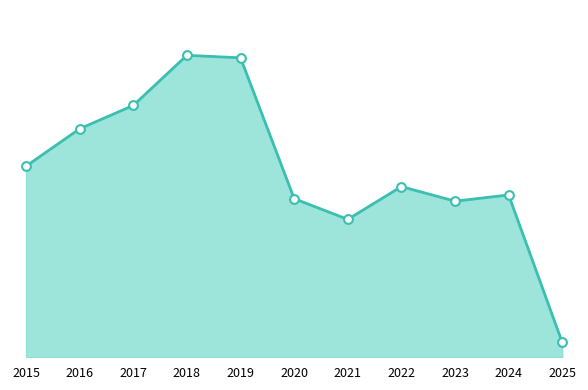

Does the chart have visible grid lines?

No